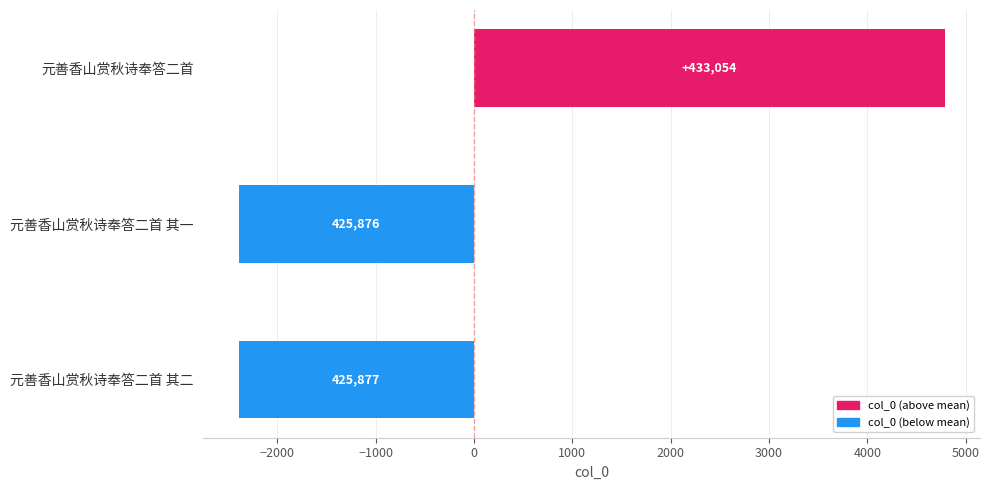

Does the chart contain any negative values?

Yes